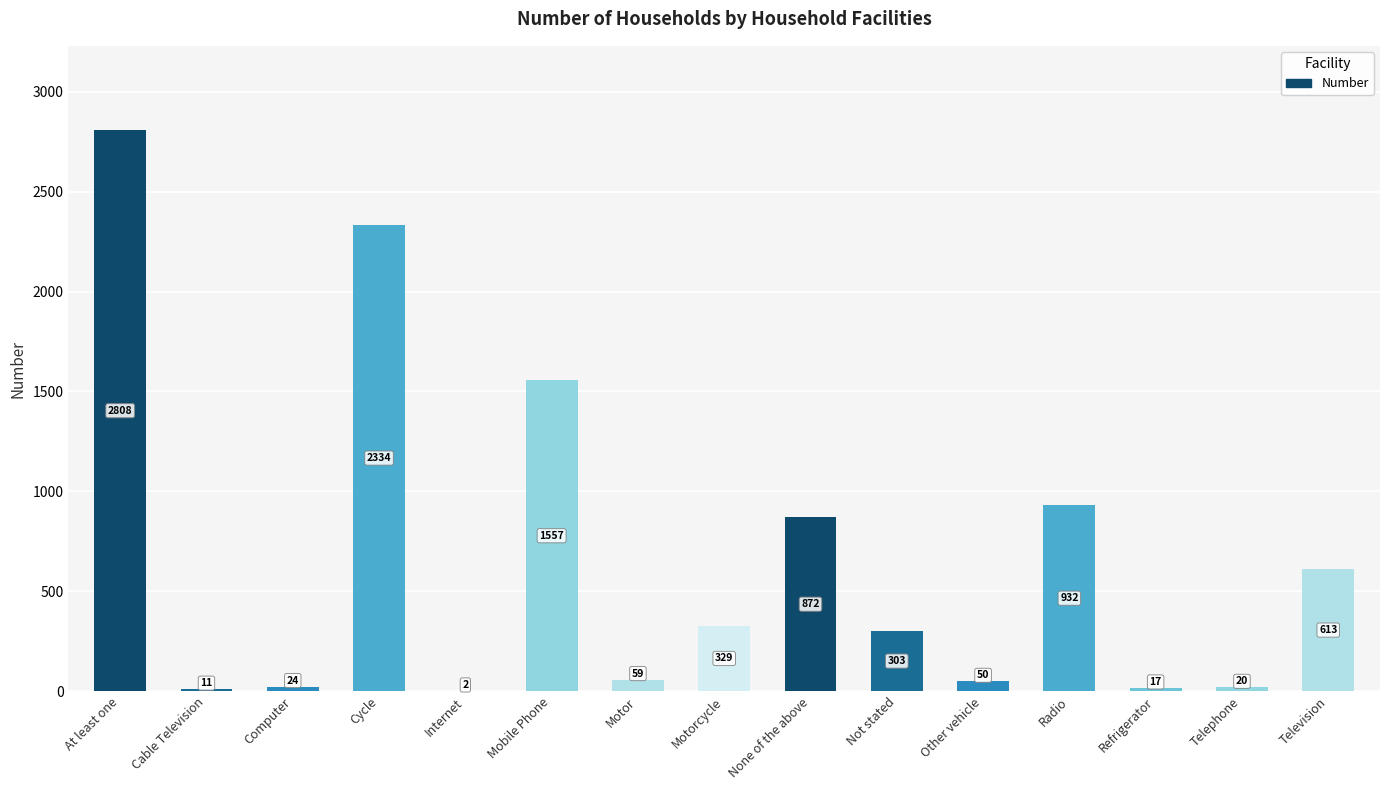

Approximately how many times larger is the value at Computer compared to Motor?

0.4